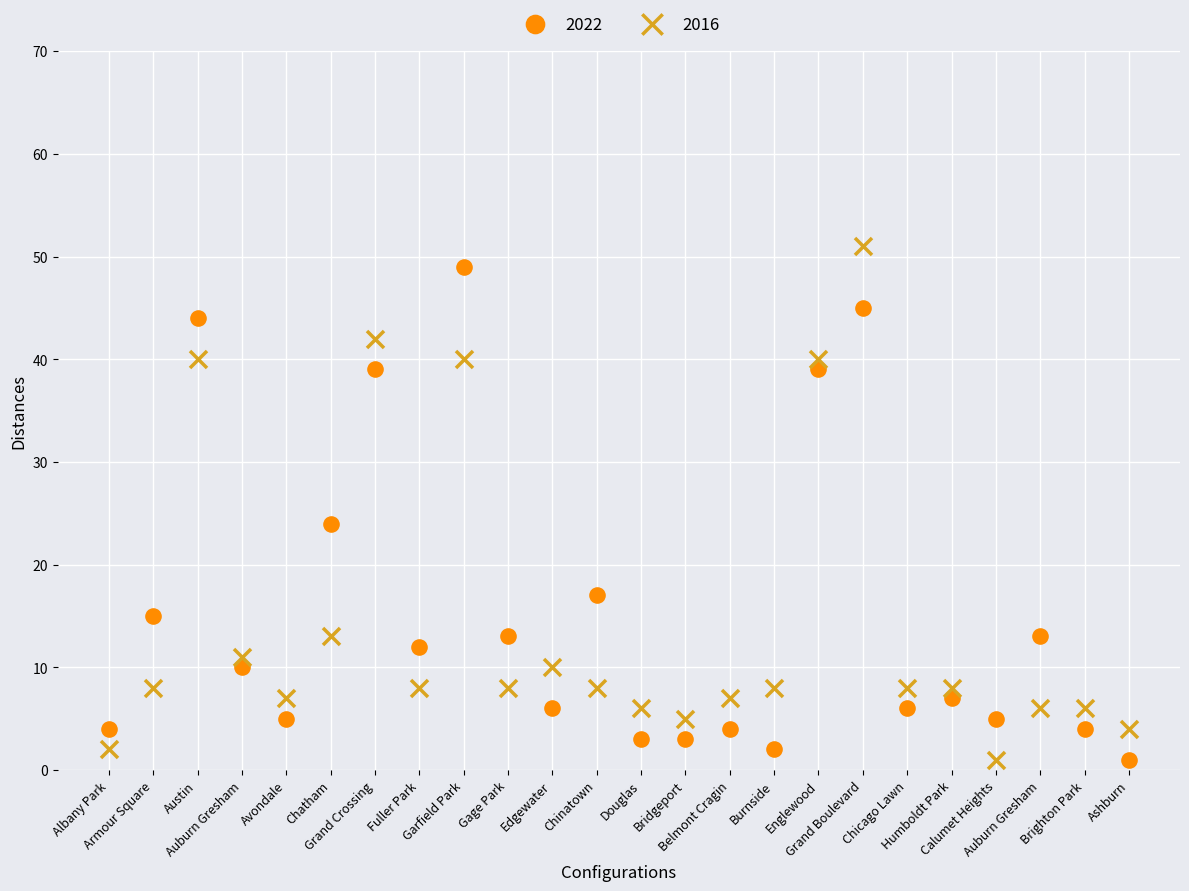

In the 2022 series, what Y value is closest to 25?

24